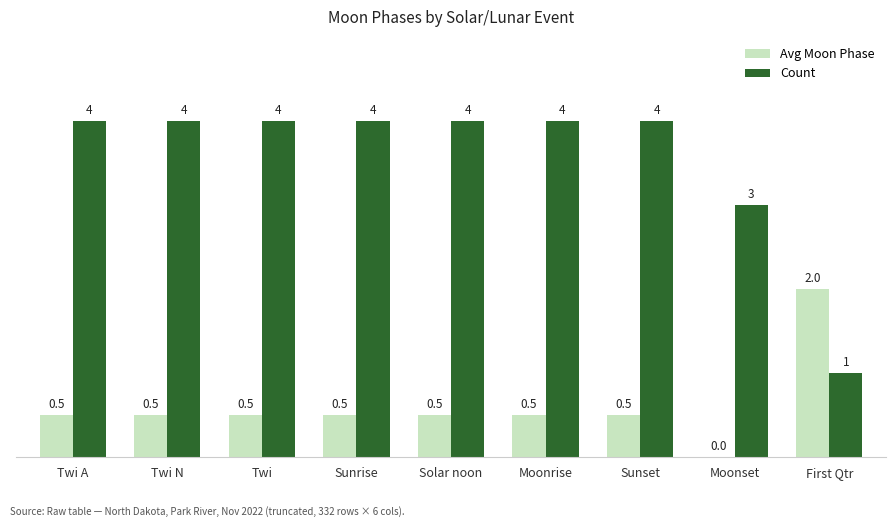

Which series has the widest spread of values?

Count